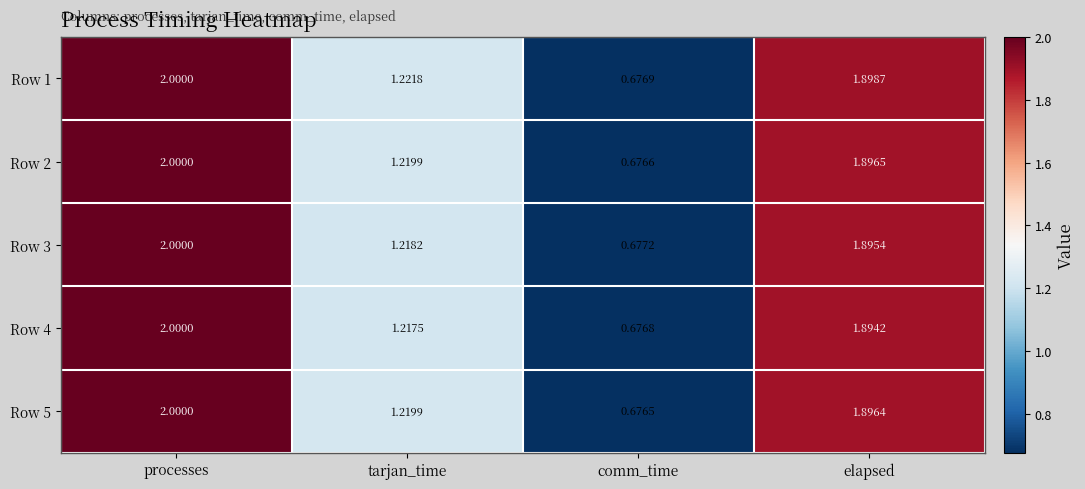

Is the value of Row 2 at elapsed greater than the value of Row 4 at tarjan_time?

Yes